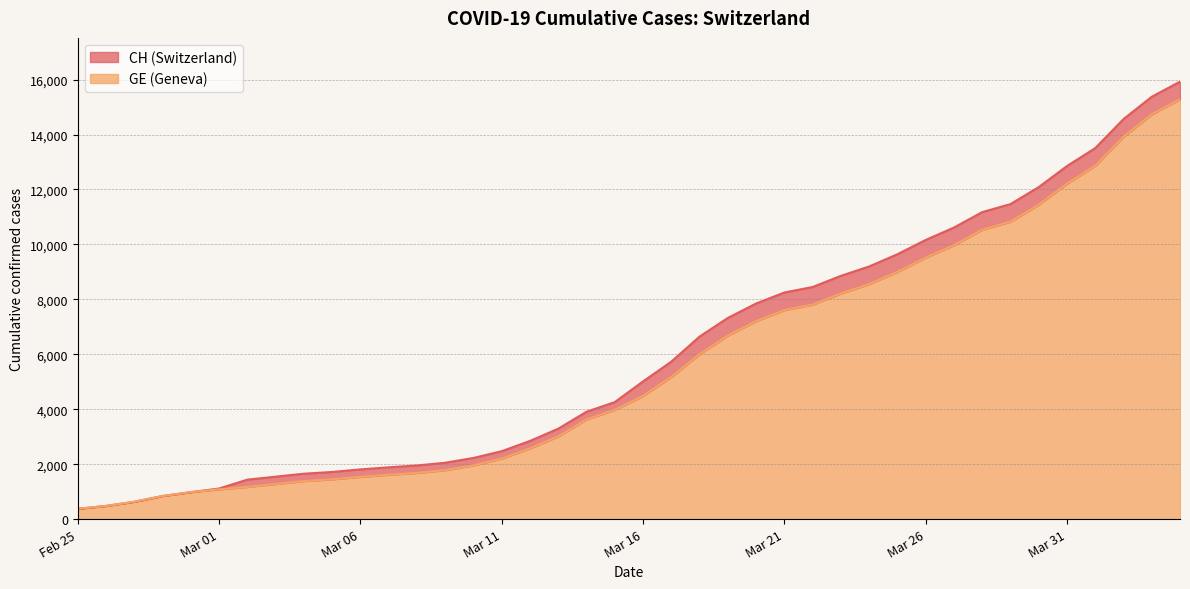

Between 2020-03-25 and 2020-03-23, which is larger?

2020-03-25